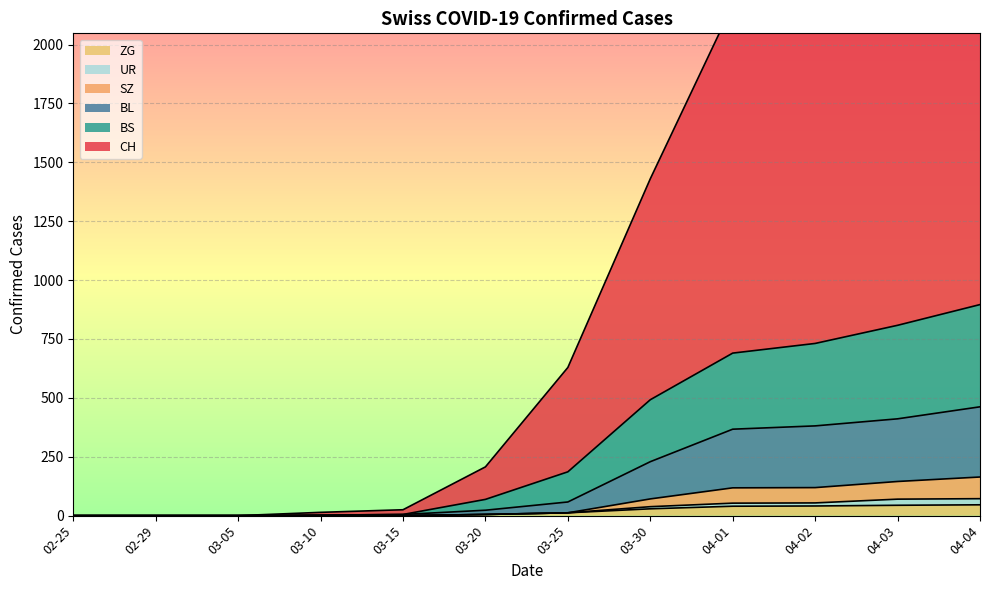

True or false: CH and SZ intersect in this chart.

False